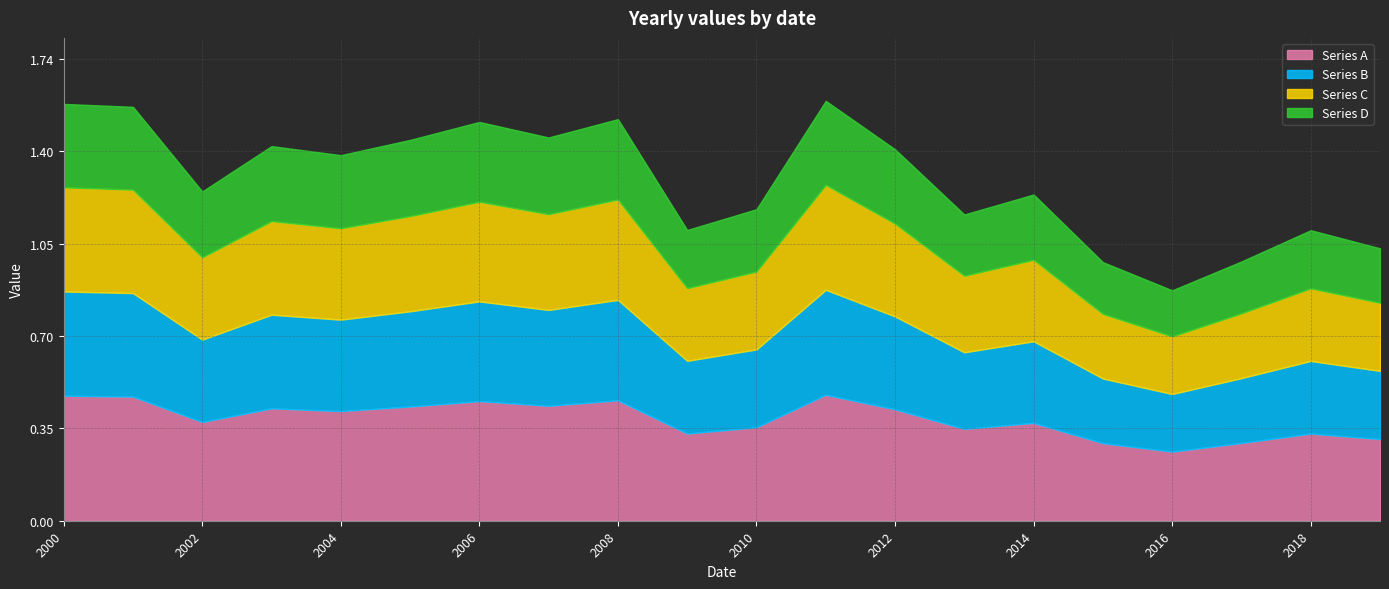

How many data points are less than 1?

3